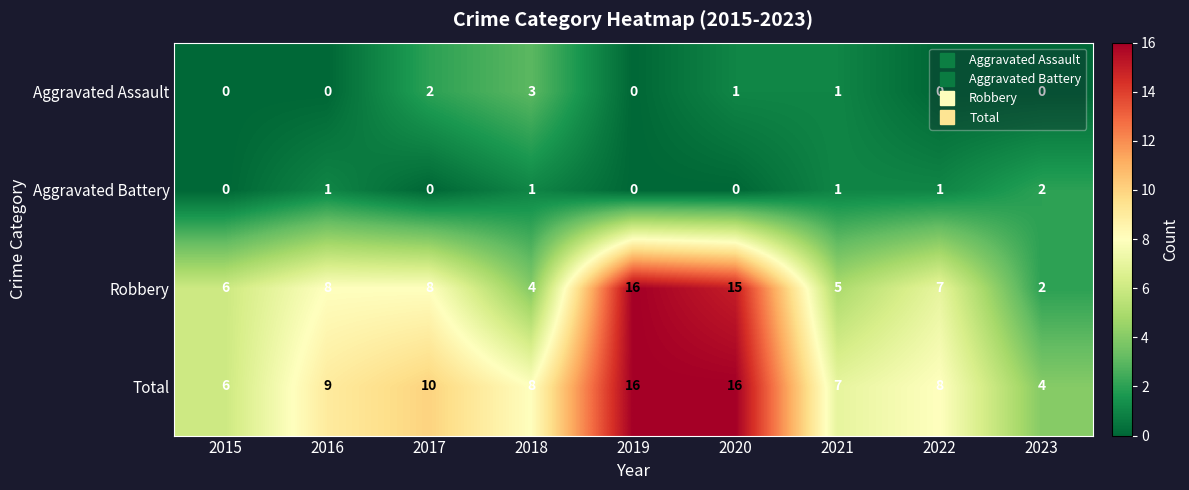

Which series has the largest total across all categories?

Total